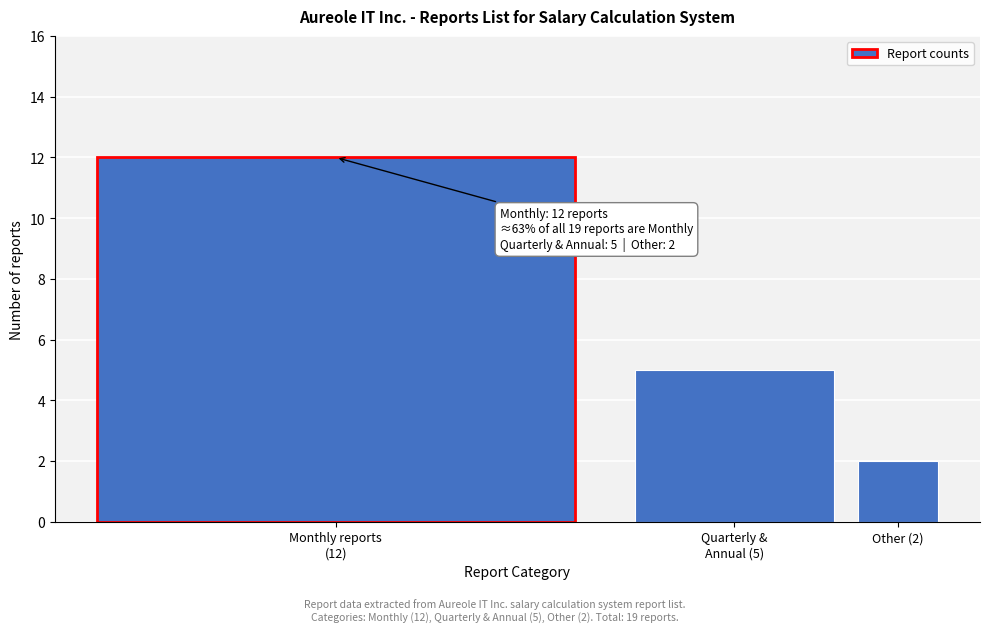

Reading right to left, transcribe all the data shown in this chart.

2	5	12